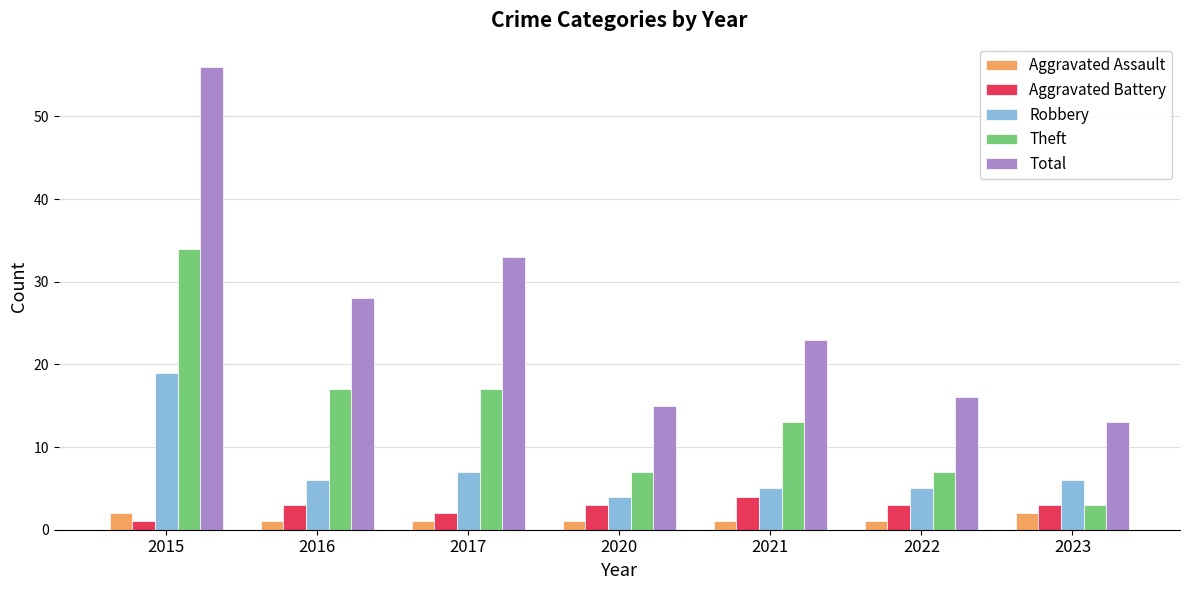

Is the value of Aggravated Assault at 2022 greater than the value of Total at 2020?

No